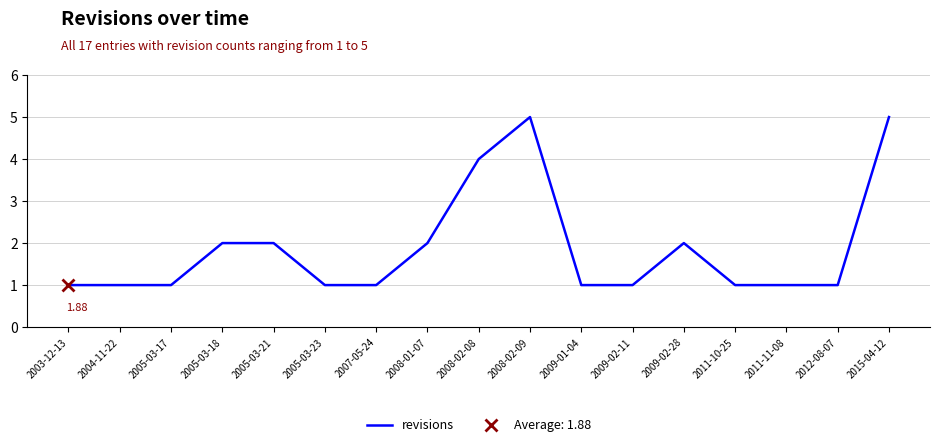

At which category does the chart reach its peak across all series?

2008-02-09